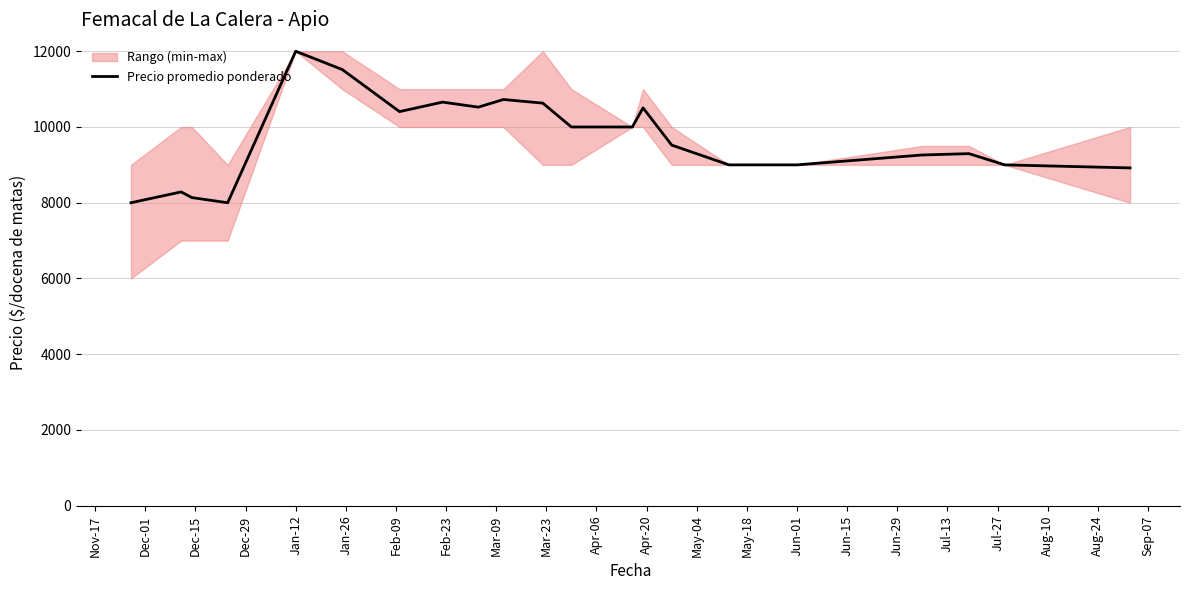

What is the minimum value for Precio promedio ponderado?

8000.0